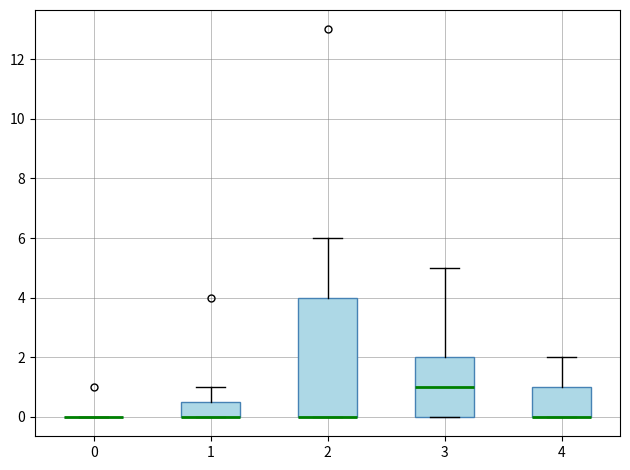

Where is the upper edge of the box at x = 1 on the y-axis? The values are not printed on the chart, so give them approximately, as read against the axis.

0.6